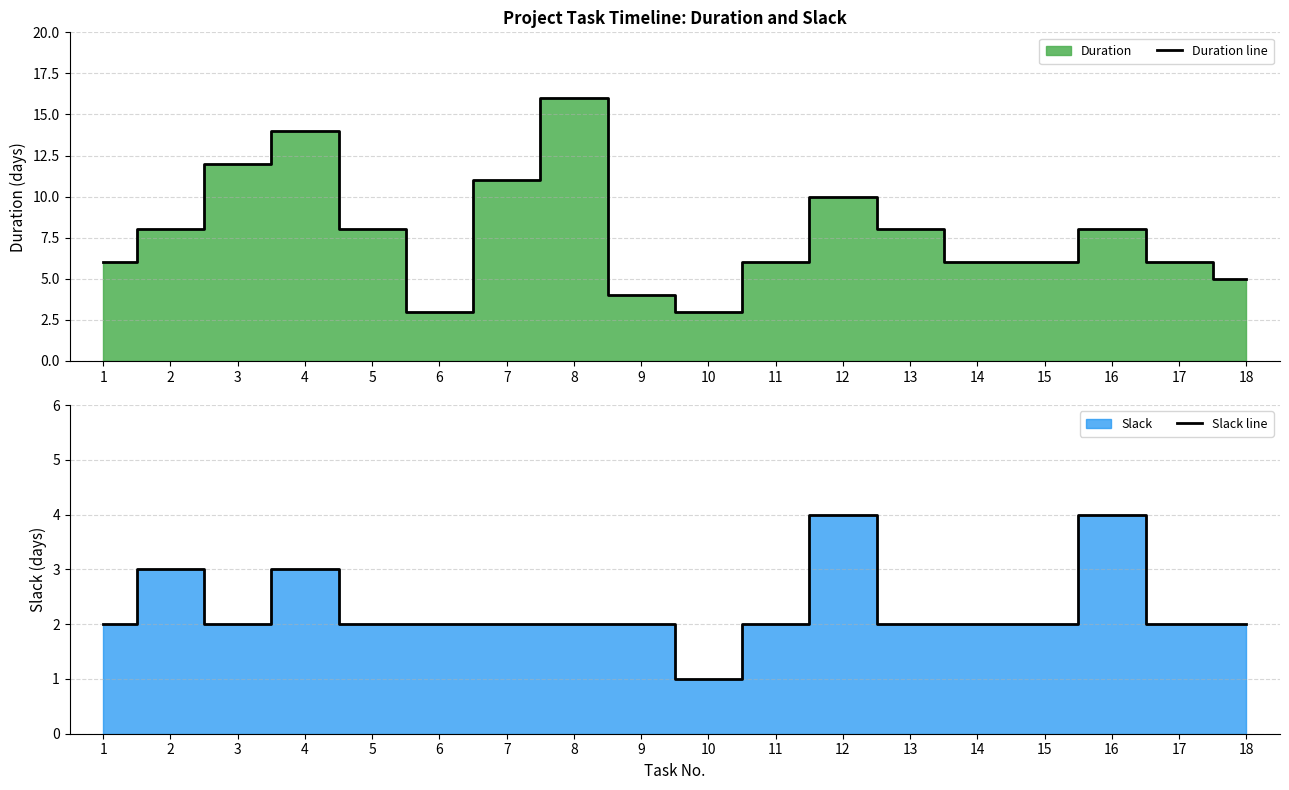

True or false: Duration line and Slack line cross at least once.

False